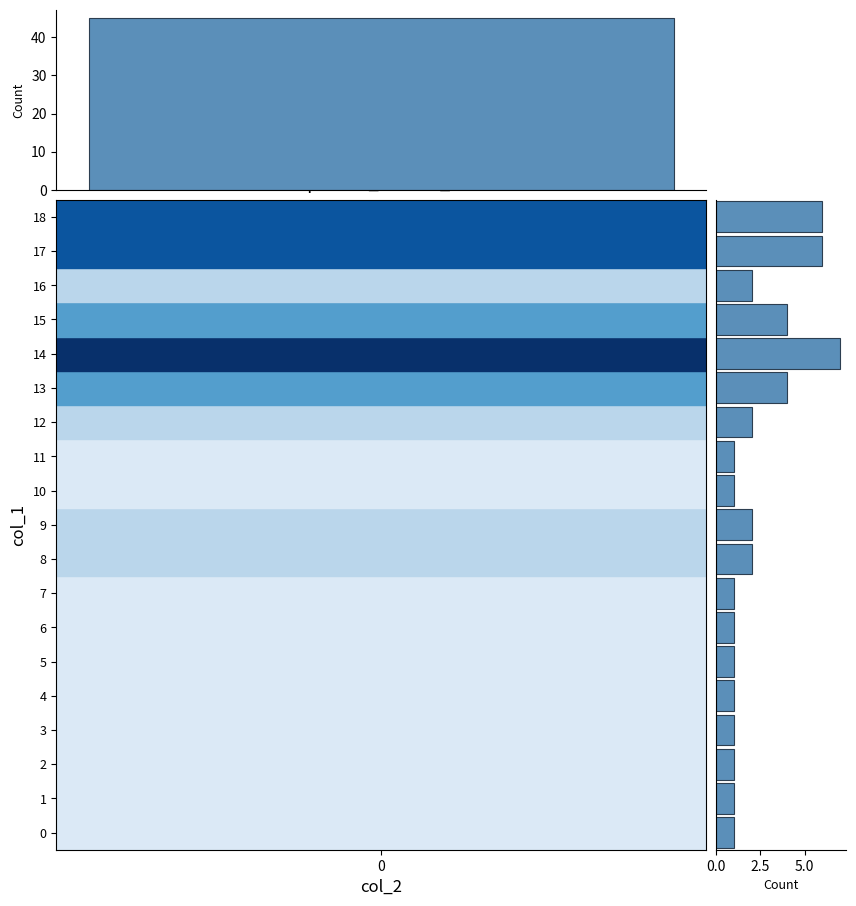

Rank the categories by value from lowest to highest.

0, 1, 2, 3, 4, 5, 6, 7, 10, 11, 8, 9, 12, 16, 13, 15, 17, 18, 14